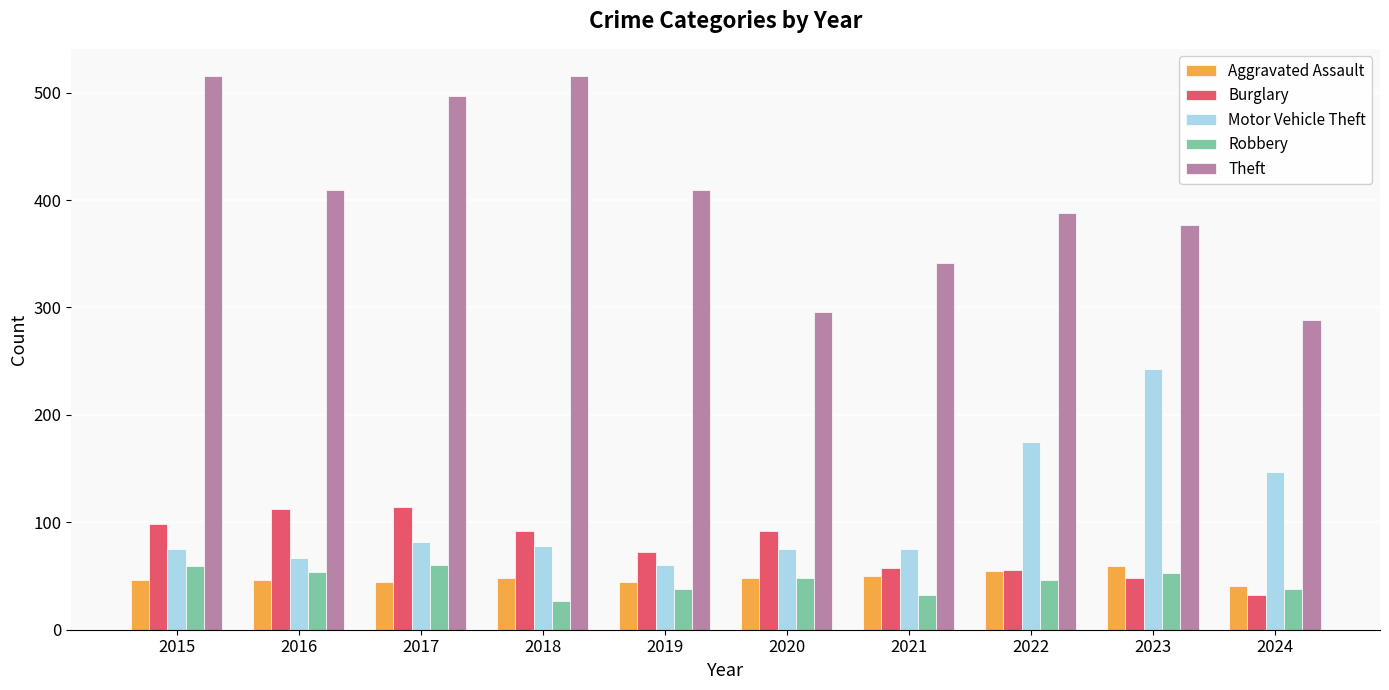

Which series has the largest range (max minus min)?

Theft